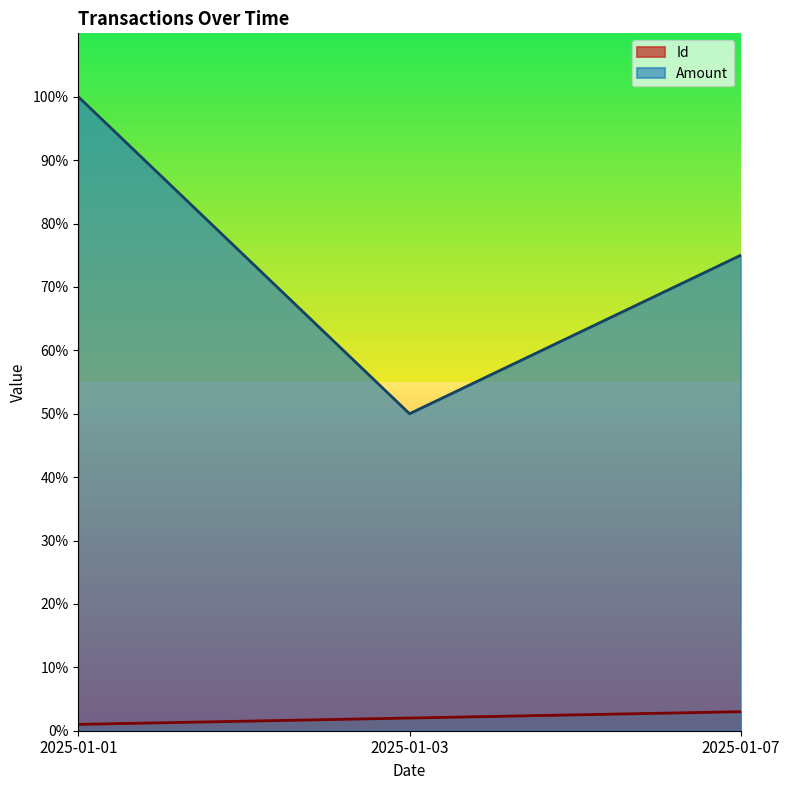

What are all the series names shown in the legend?

Id, Amount